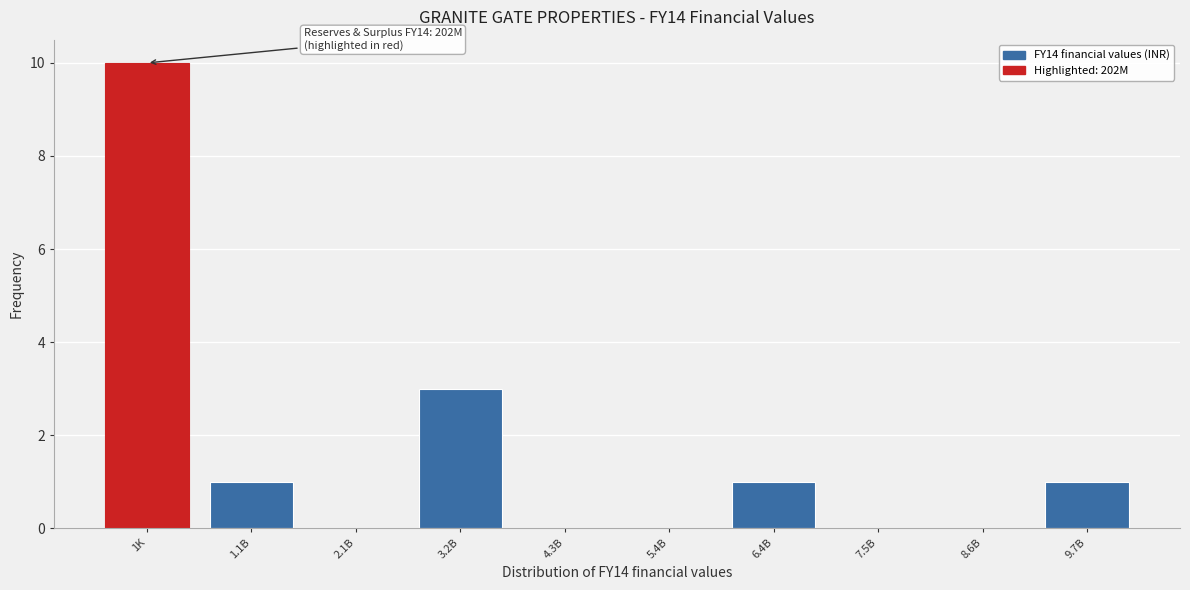

Reading left to right, transcribe all the data shown in this chart.

1K=10	1.1B=1	2.1B=0	3.2B=3	4.3B=0	5.4B=0	6.4B=1	7.5B=0	8.6B=0	9.7B=1